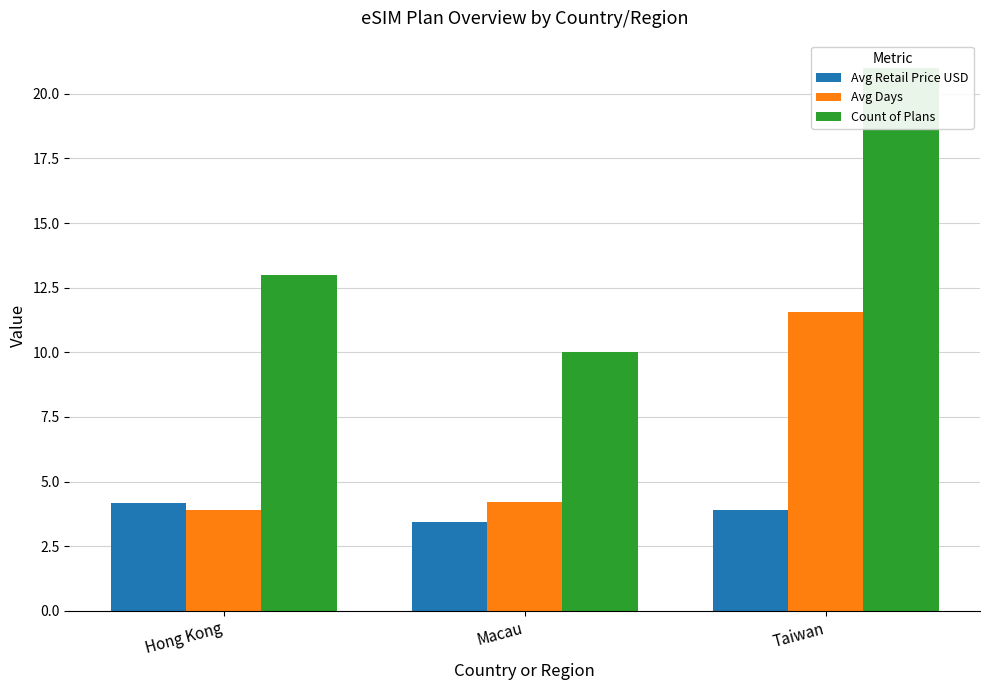

What is the difference between the Avg Days values at Taiwan and Macau?

7.3